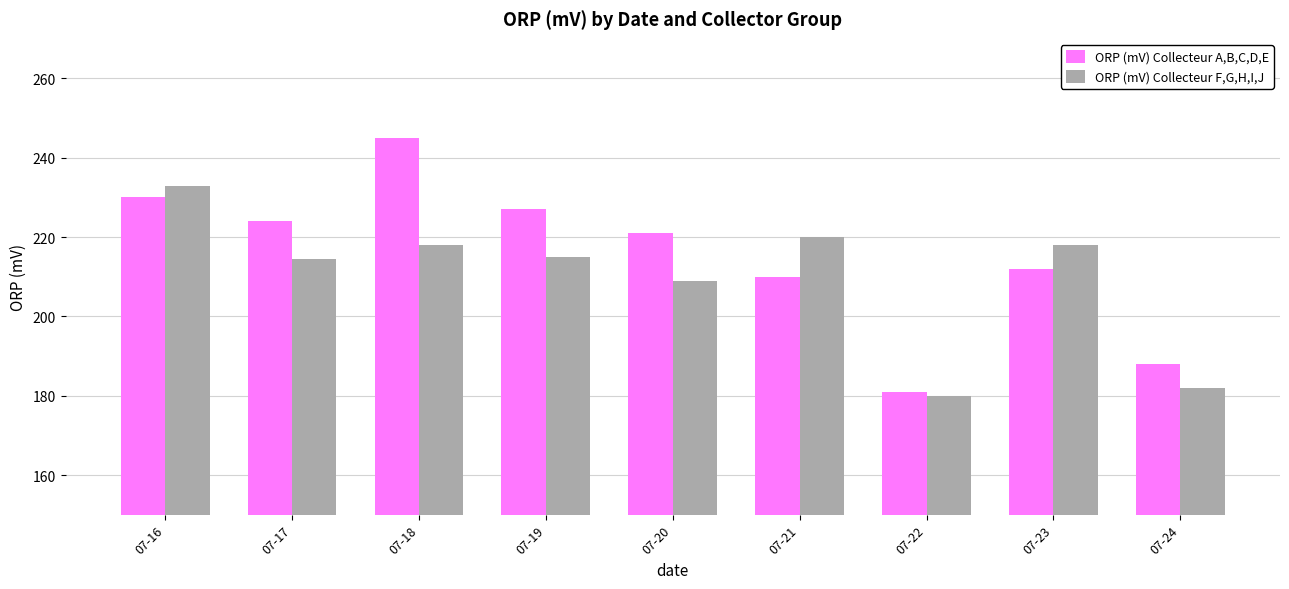

What are all the series names shown in the legend?

ORP (mV) Collecteur A,B,C,D,E, ORP (mV) Collecteur F,G,H,I,J